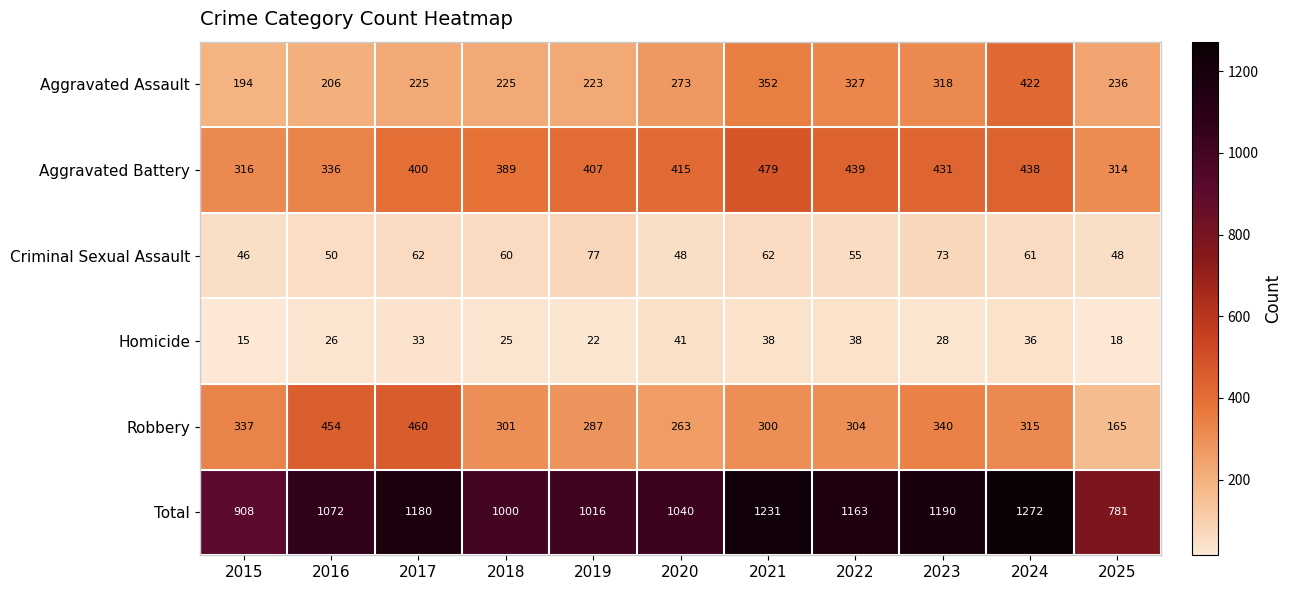

What is the average value of the Homicide series?

29